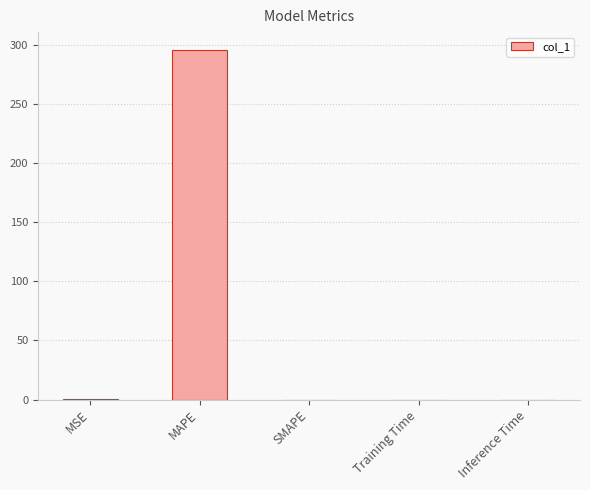

Which label corresponds to the largest value in the chart?

MAPE